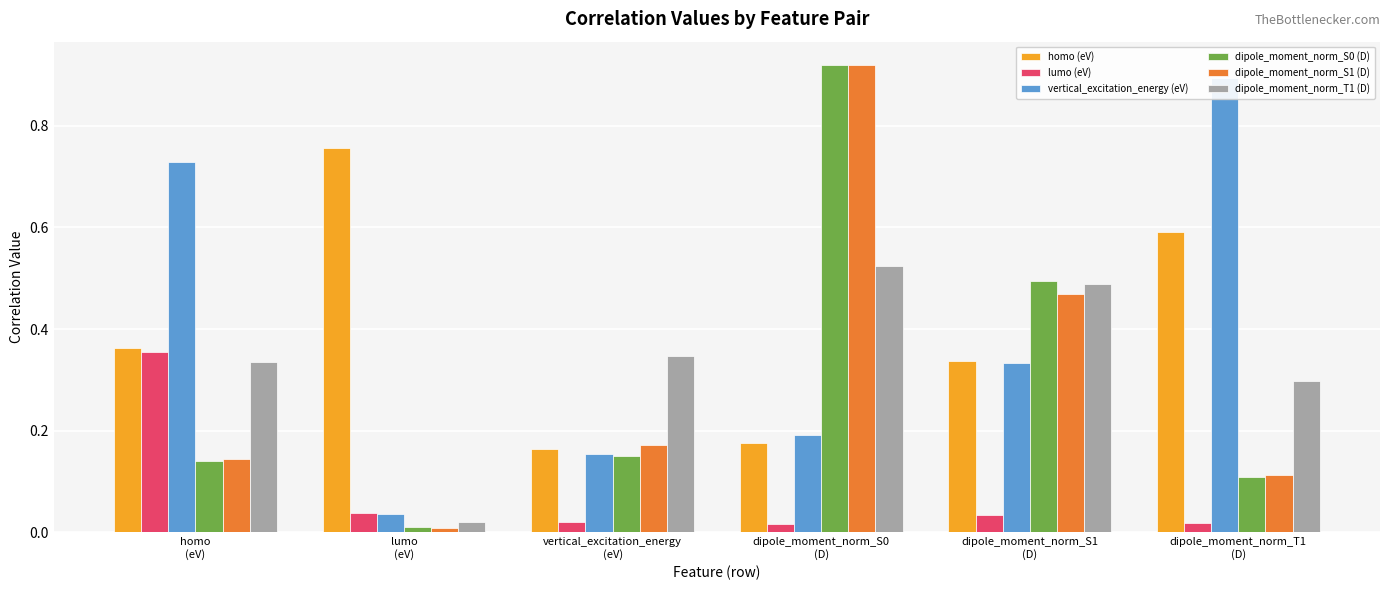

At which label does dipole_moment_norm_S1 (D) reach its peak?

dipole_moment_norm_S0
(D)